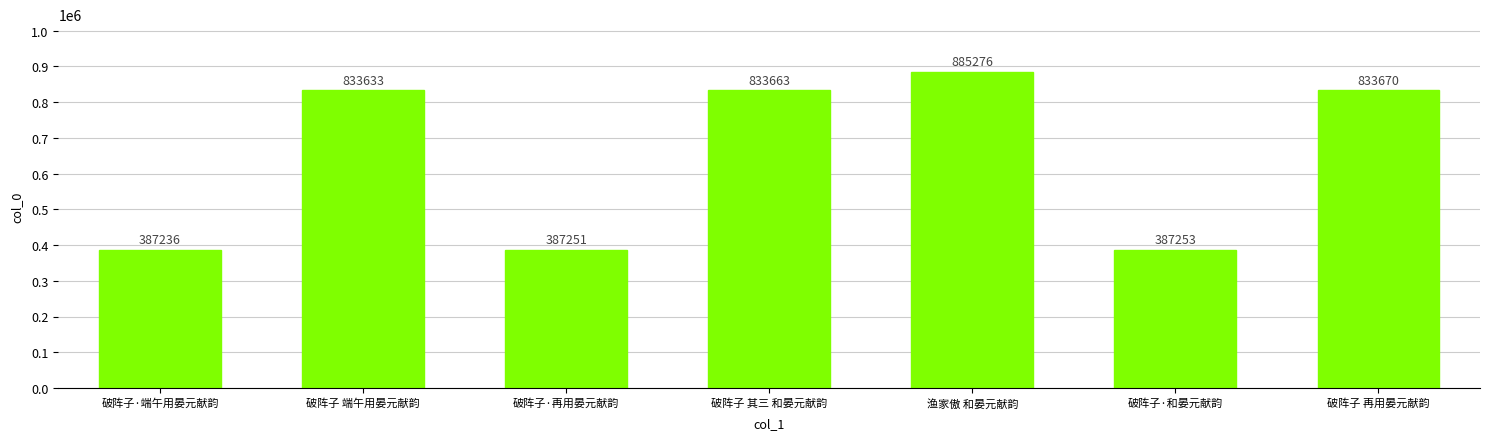

Is it true that the value at 破阵子 端午用晏元献韵 is 1332348?

False